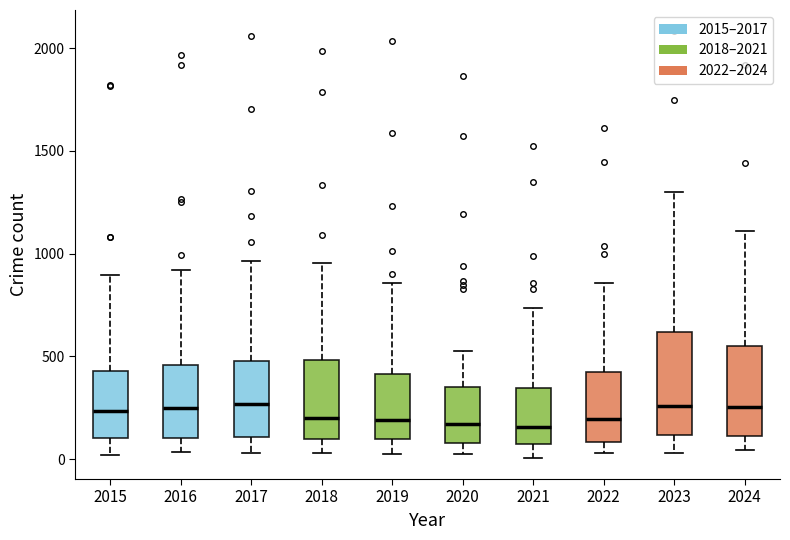

Which box is the tallest, from its lower edge to its upper edge?

2023